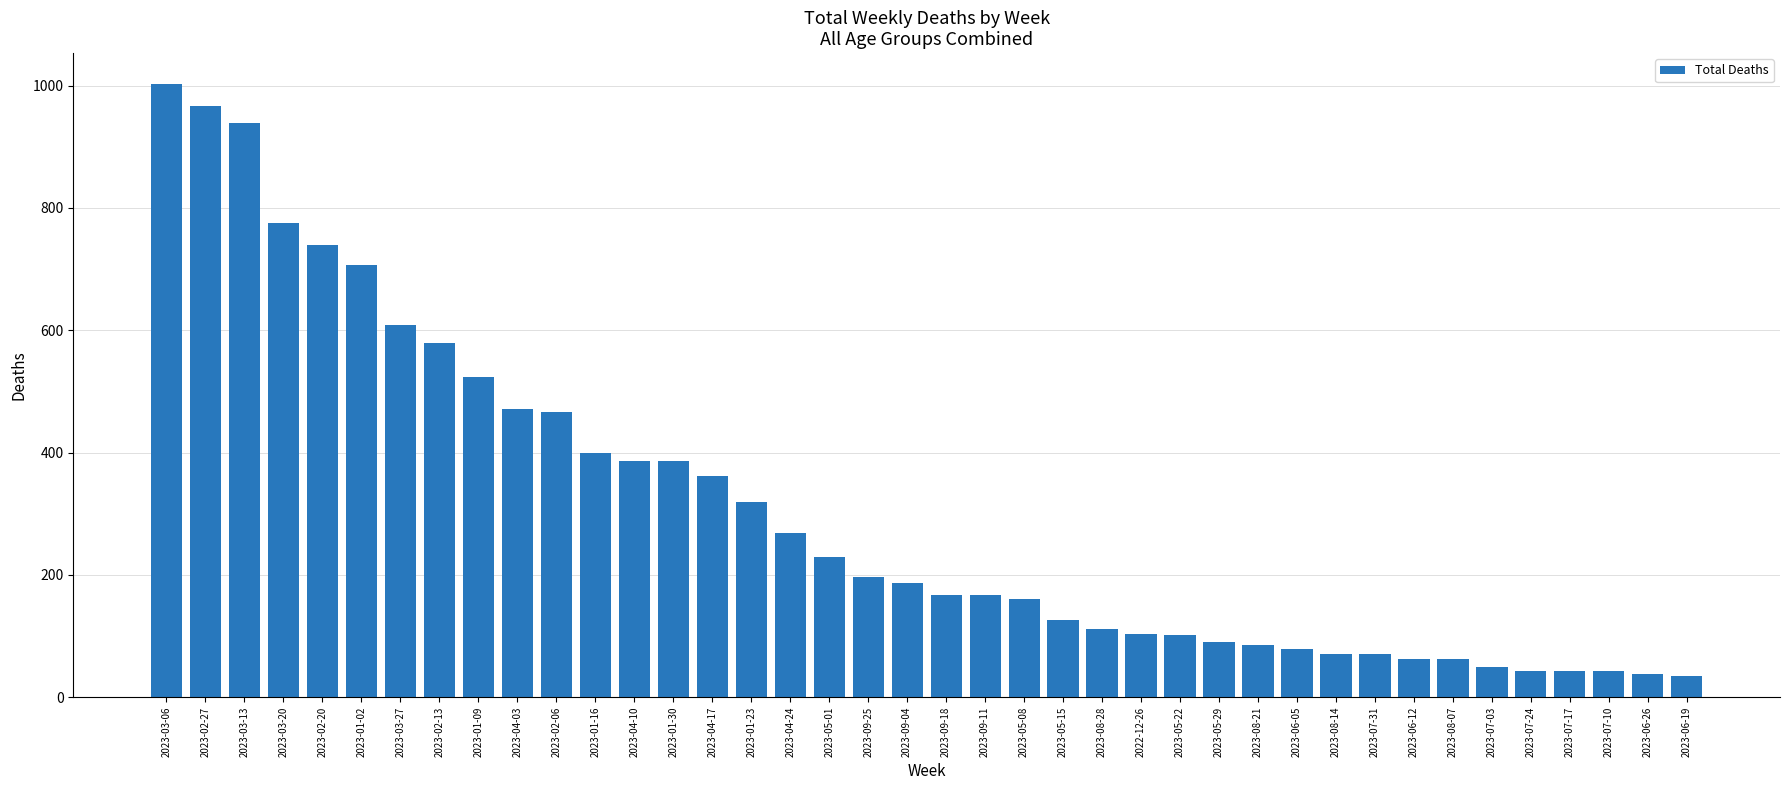

What is the change in value from 2023-01-09 to 2023-05-29?

-432